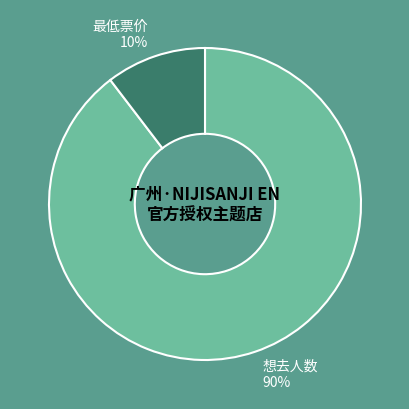

Do 想去人数 and 最低票价 together represent more than half of the pie?

Yes